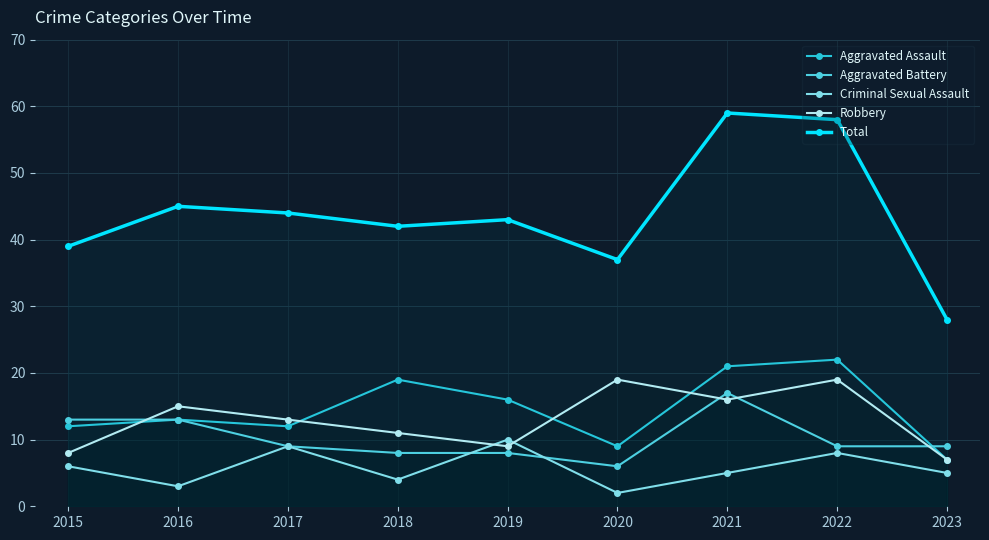

What is the sum of all Aggravated Assault values?

131